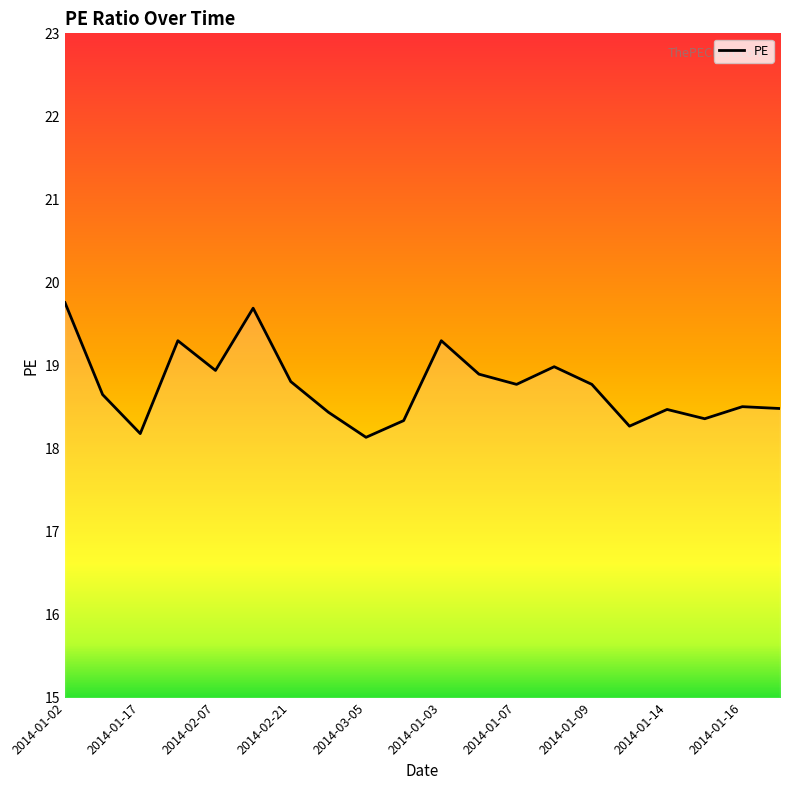

What is the difference between the maximum and minimum values?

1.6